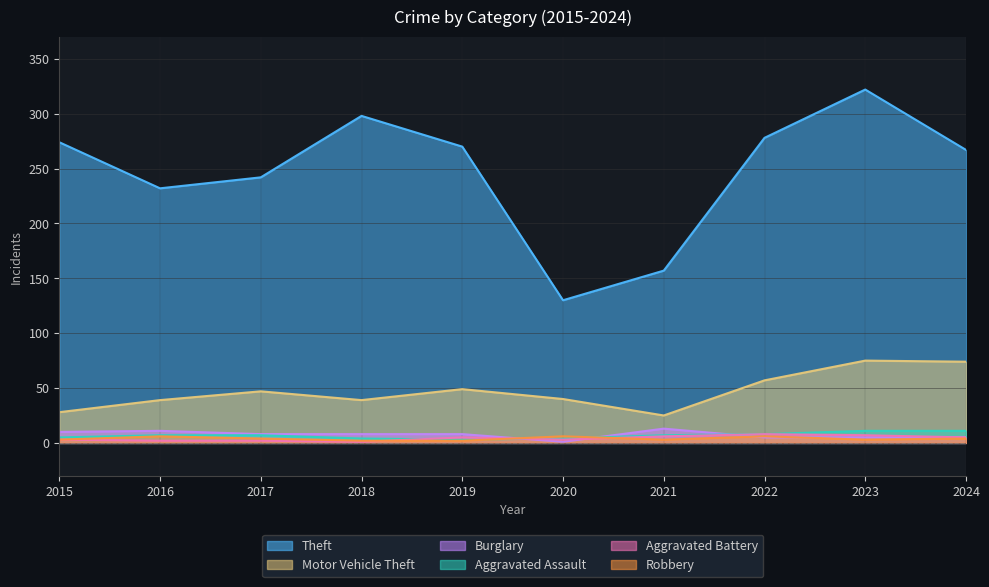

At which label does Aggravated Battery reach its peak?

2022